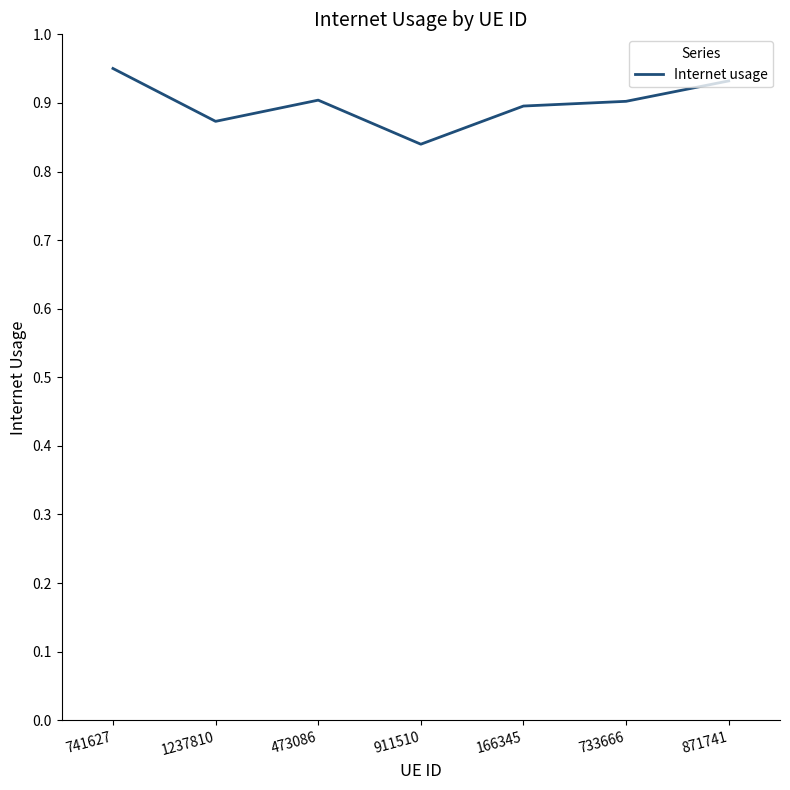

What position from the right is 733666?

2